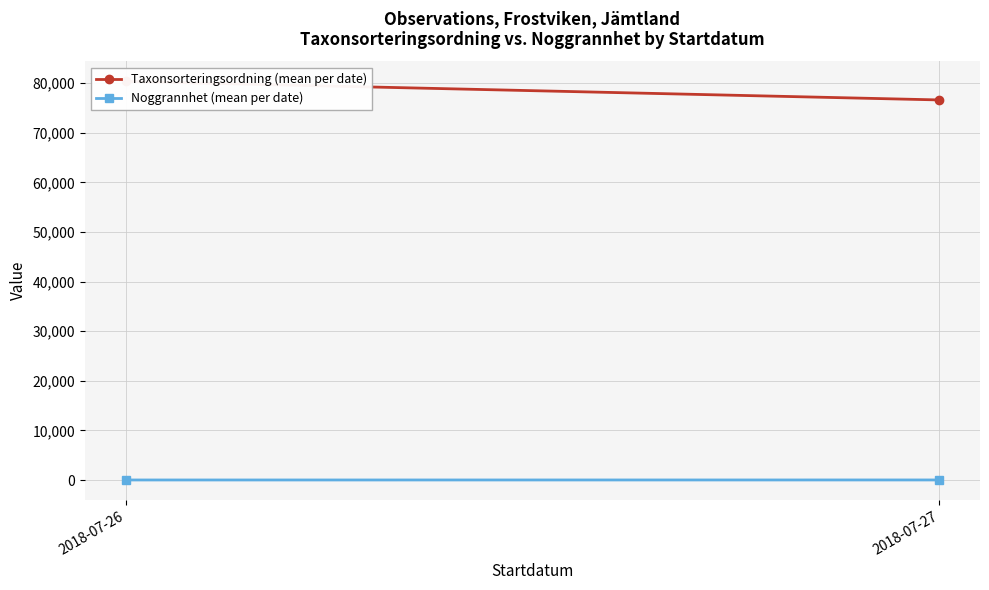

How many data points in Taxonsorteringsordning (mean per date) are above 80373?

1